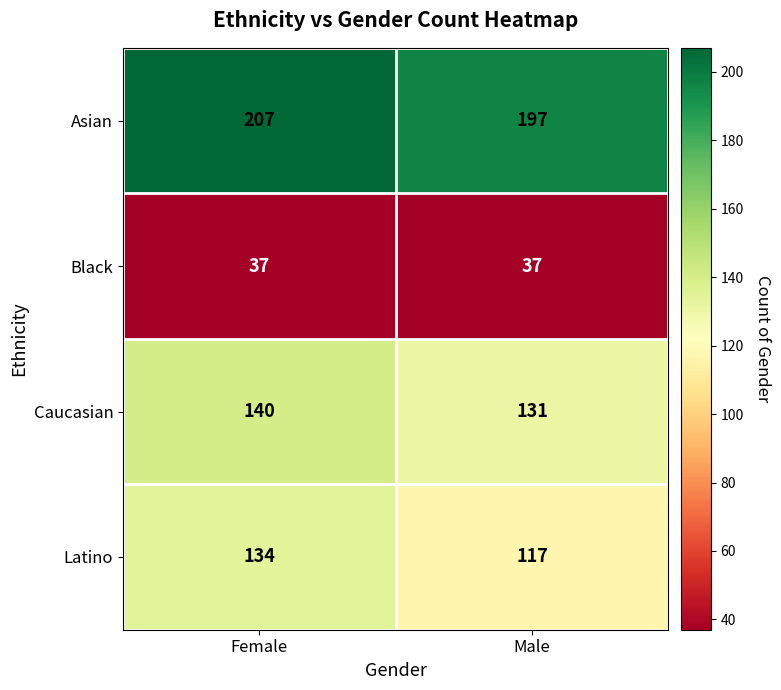

What is the sum of all Caucasian values?

271